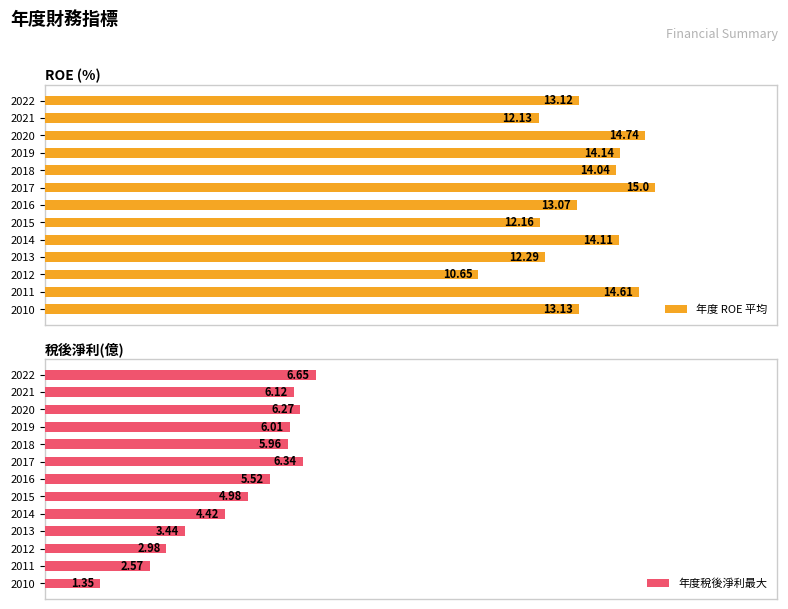

What are all the series names shown in the legend?

年度 ROE 平均, 年度稅後淨利最大